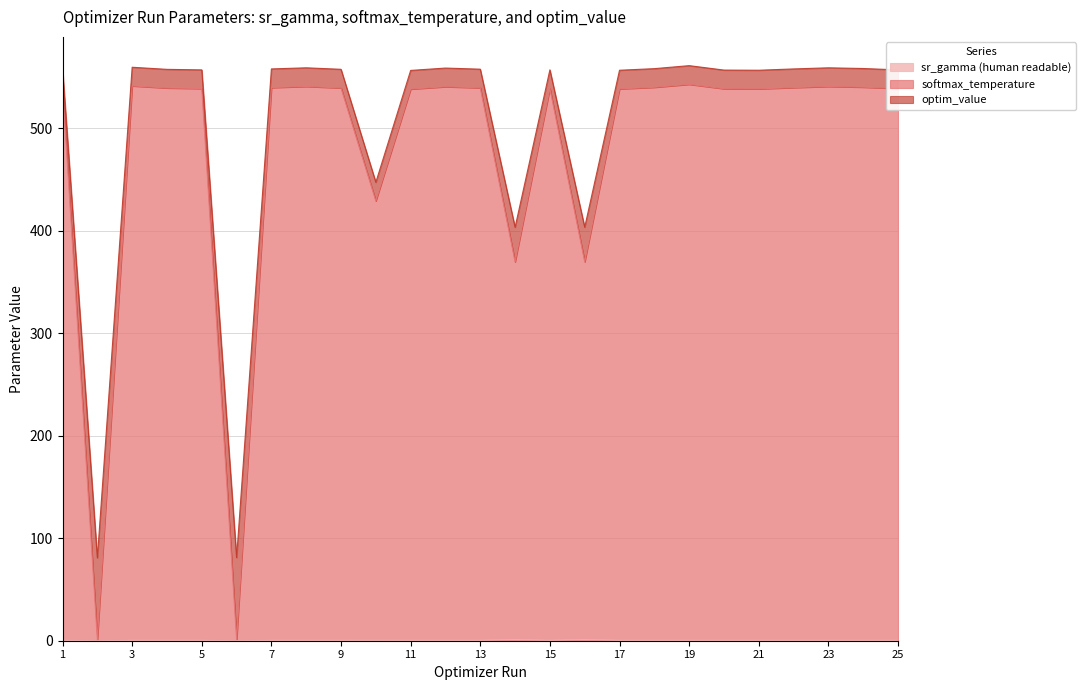

Where is optim_value nearest to the value 320?

14